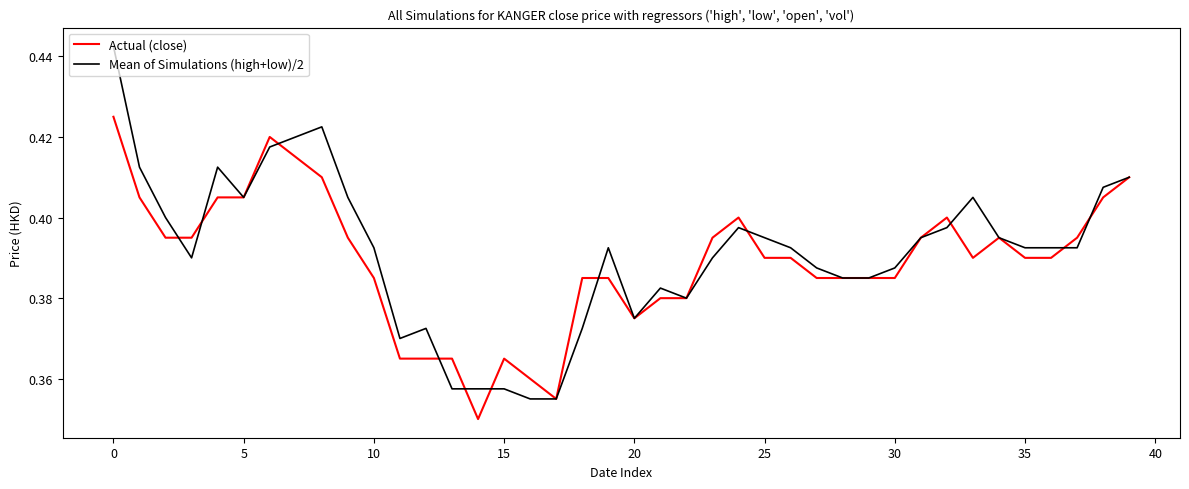

What are all the series names shown in the legend?

Actual (close), Mean of Simulations (high+low)/2